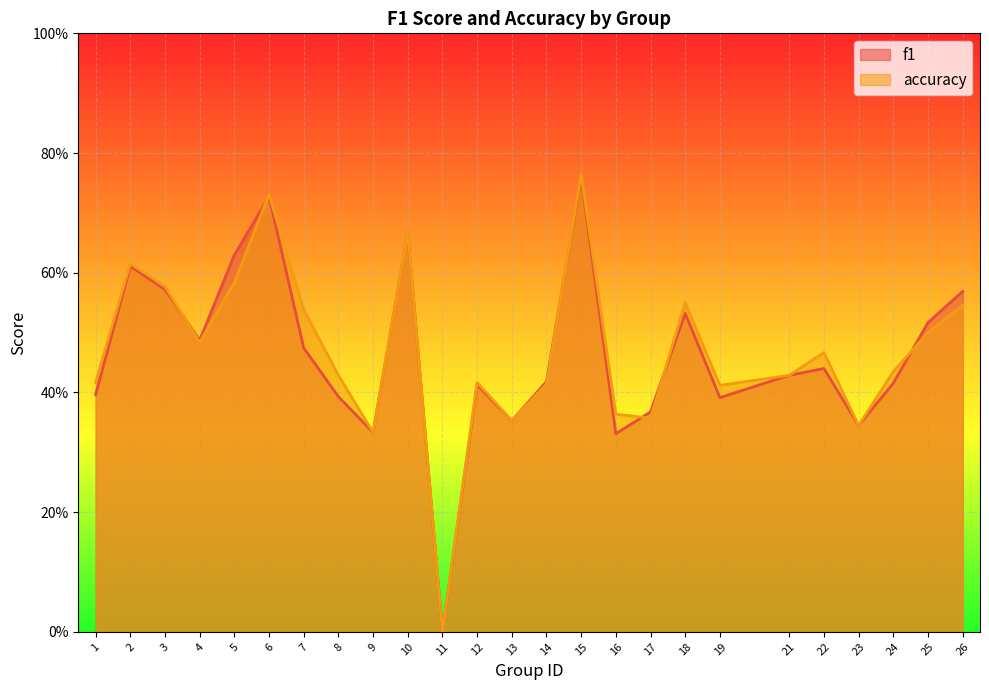

Which series has the widest spread of values?

accuracy